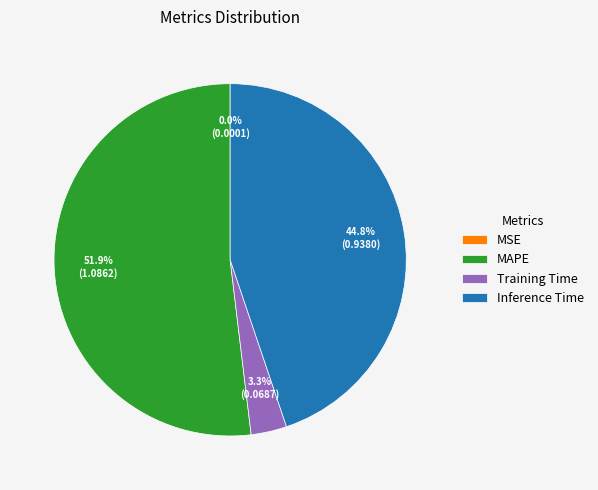

Which slice is the largest?

MAPE